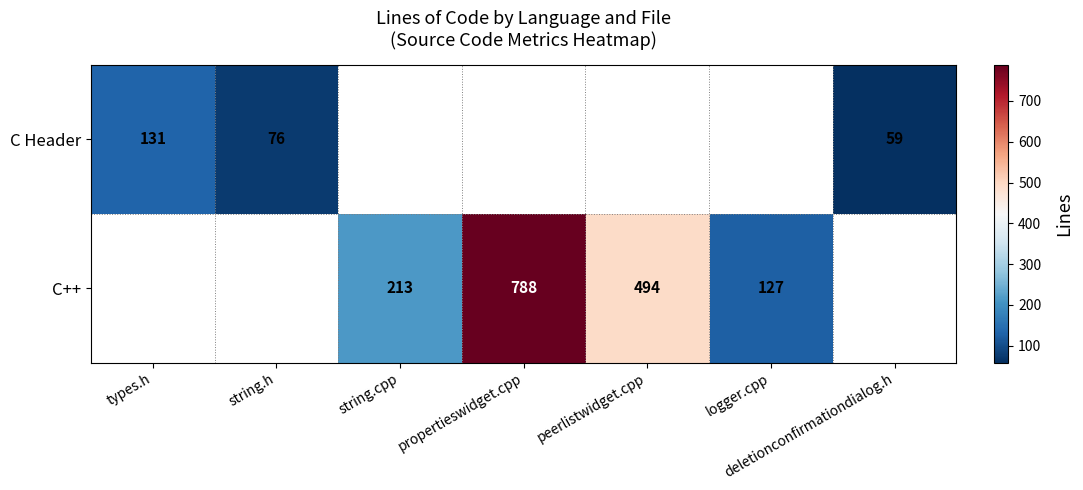

The C Header series shows 133.2 at string.h. True or false?

False